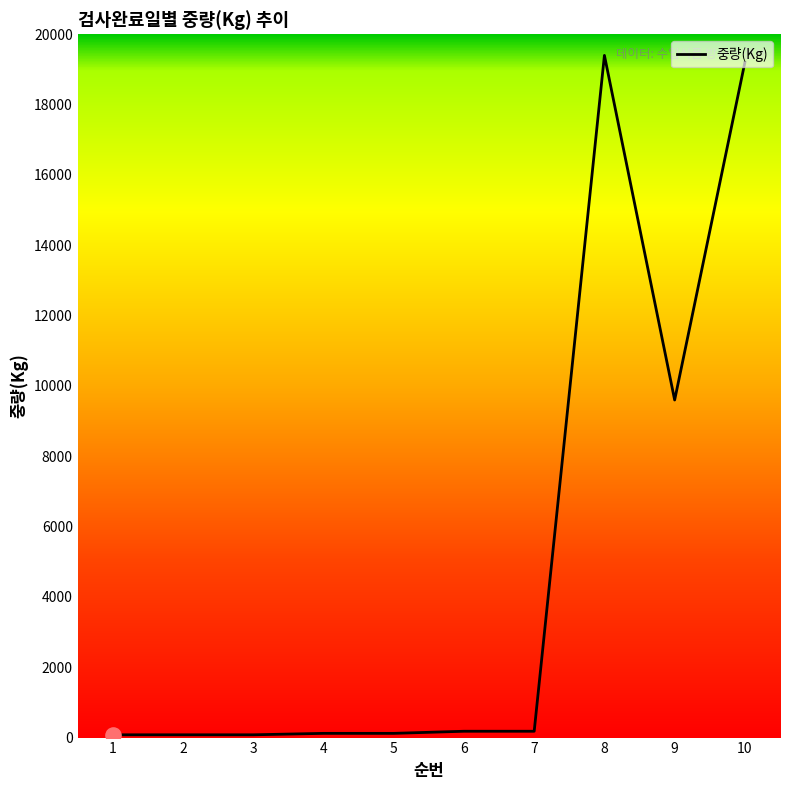

What is the greatest value displayed?

19400